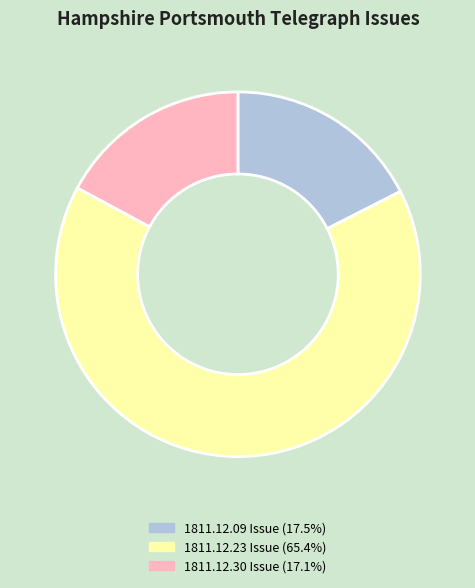

Is there any slice that represents more than half of the pie?

Yes